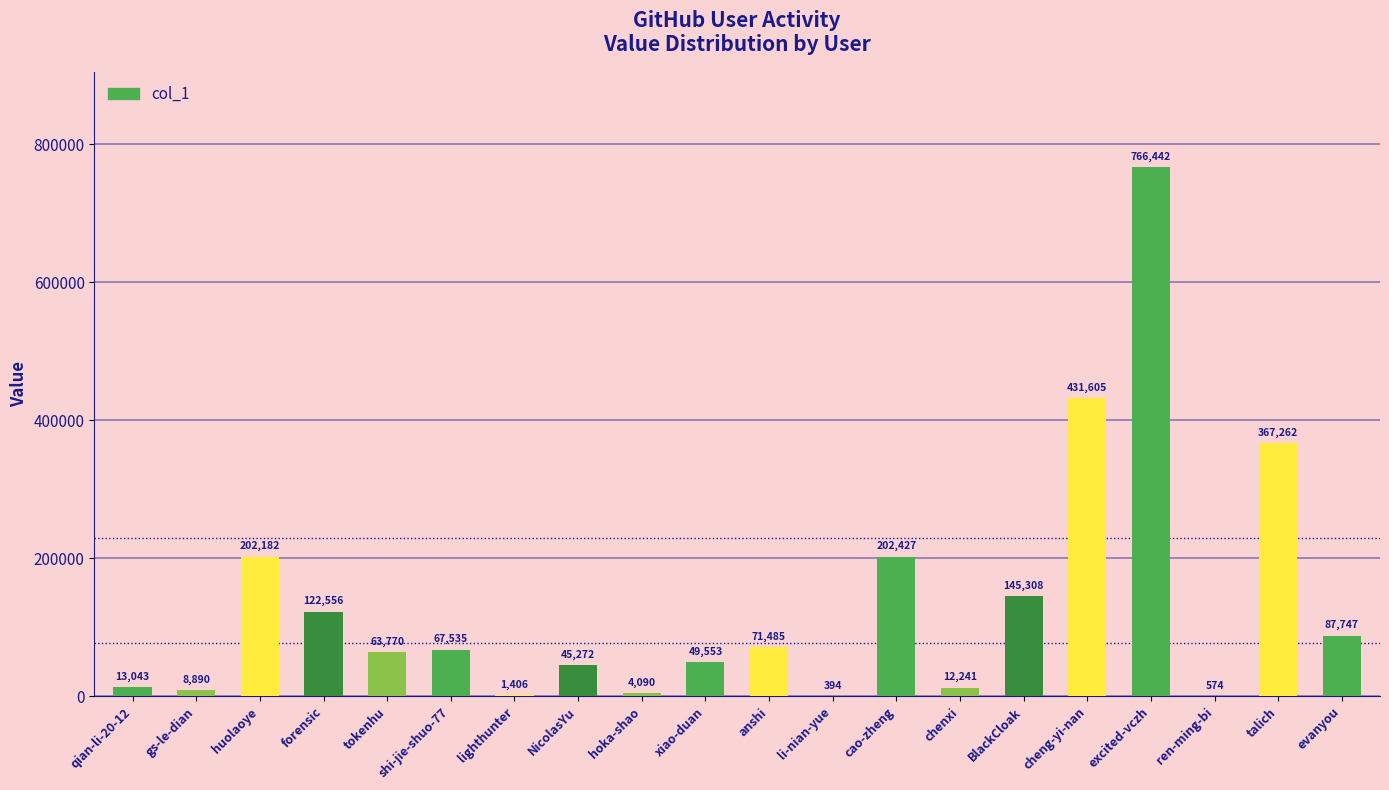

Reading left to right, what are all the values shown in this chart?

13043	8890	202182	122556	63770	67535	1406	45272	4090	49553	71485	394	202427	12241	145308	431605	766442	574	367262	87747